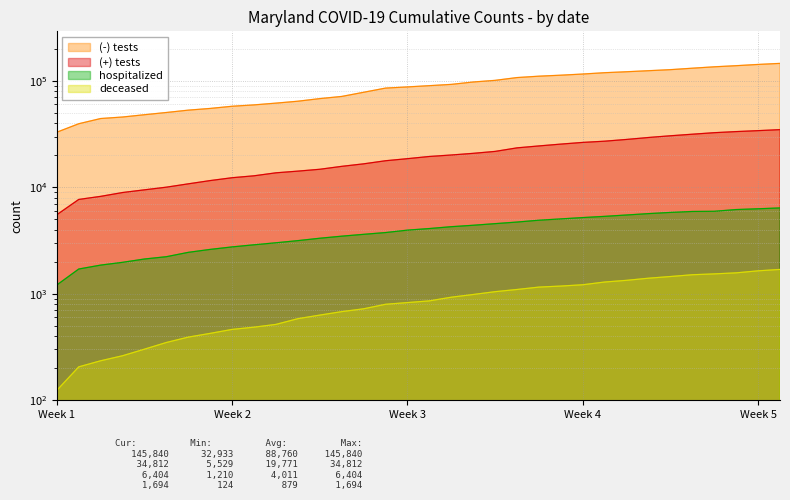

Reading left to right, transcribe all the data shown in this chart.

(-) tests: 32933	39544	44261	45731	48059	50437	53062	55061	57713	59442	61754	64363	68100	71357	78084	85489	87672	90080	92617	97511	101049	107332	110587	112986	115849	119226	121702	124494	127344	131407	135442	138762	142551	145840
(+) tests: 5529	7694	8225	8936	9472	10032	10784	11572	12308	12830	13684	14193	14775	15737	16616	17766	18581	19487	20113	20849	21742	23472	24473	25462	26408	27117	28163	29374	30485	31534	32587	33373	34061	34812
hospitalized: 1210	1709	1860	1975	2122	2231	2451	2612	2757	2886	3014	3158	3325	3477	3618	3760	3962	4101	4268	4402	4559	4718	4910	5051	5199	5337	5497	5663	5811	5932	5955	6183	6287	6404
deceased: 124	206	235	262	302	349	392	425	463	486	516	584	631	680	723	797	827	858	929	985	1047	1098	1156	1182	1216	1290	1338	1401	1453	1510	1538	1573	1643	1694